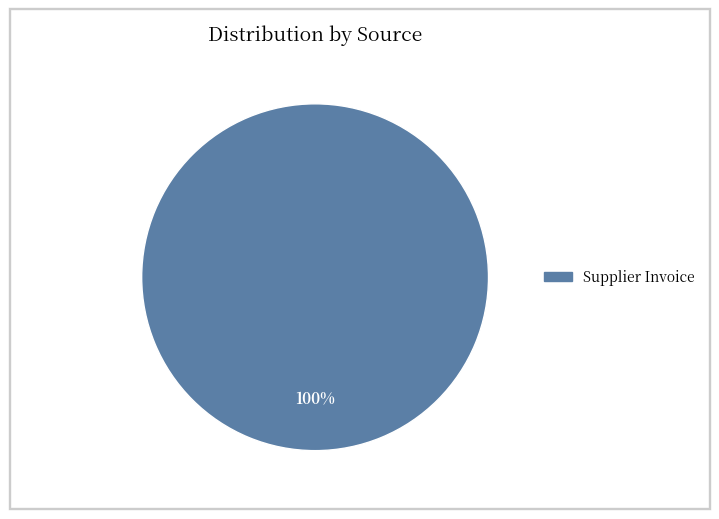

Is there a majority slice in this chart?

Yes